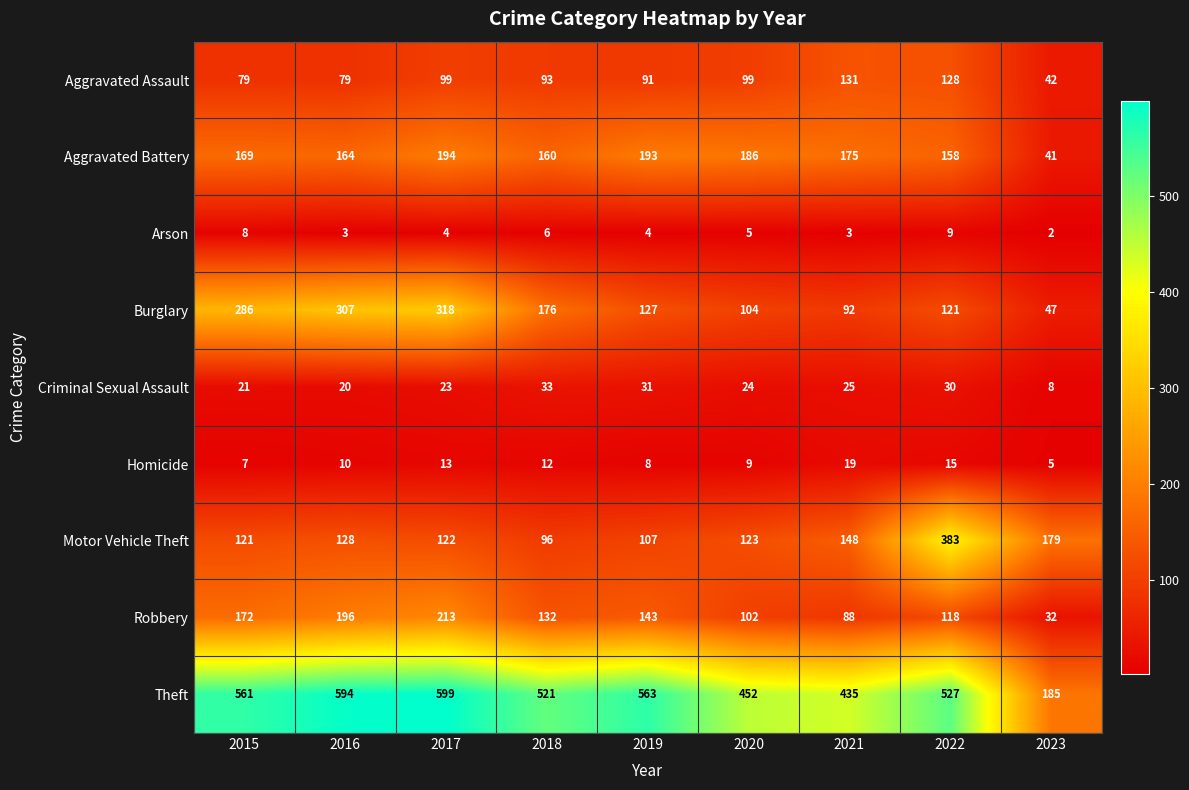

How many categories are shown in the chart?

9